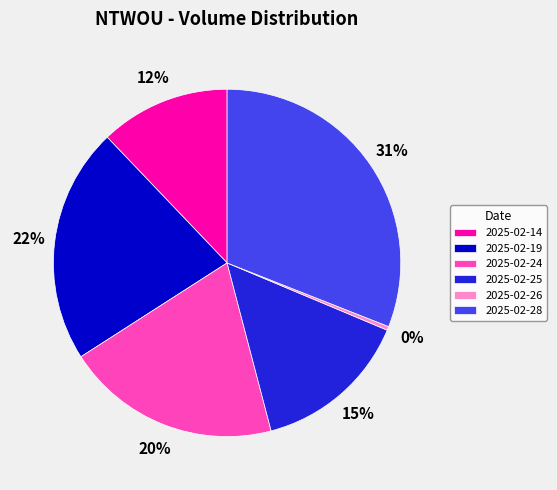

True or false: 2025-02-28 accounts for 31% of the total.

True